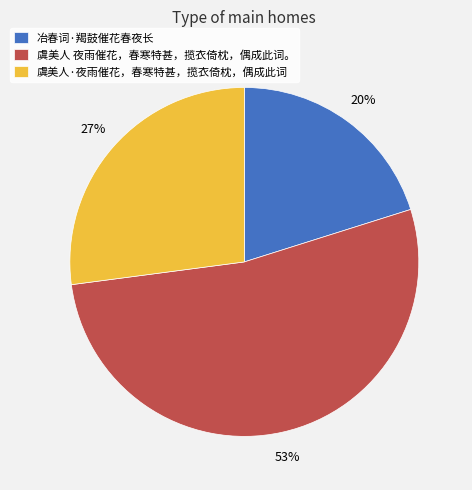

Do 虞美人·夜雨催花，春寒特甚，揽衣倚枕，偶成此词 and 虞美人 夜雨催花，春寒特甚，揽衣倚枕，偶成此词。 together represent more than half of the pie?

Yes